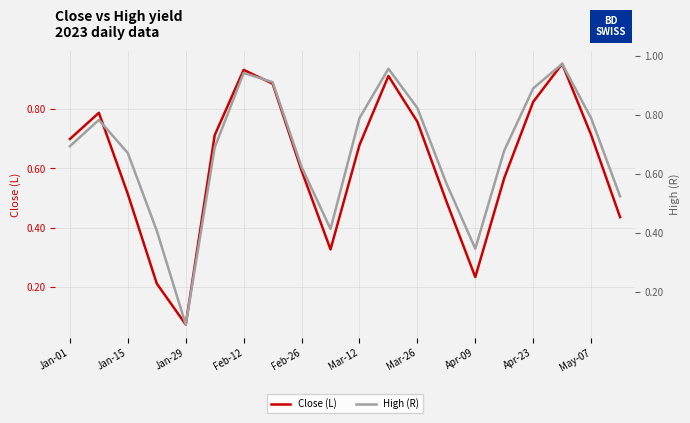

How many categories are shown in the chart?

20